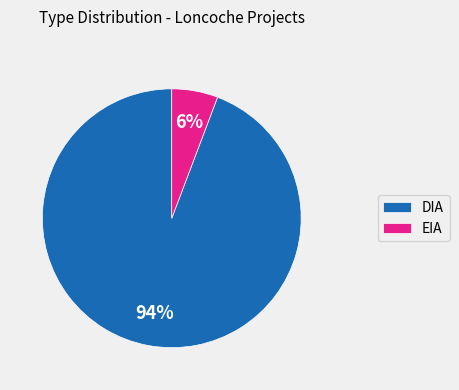

What percentage is the DIA slice, to the nearest percent?

94%